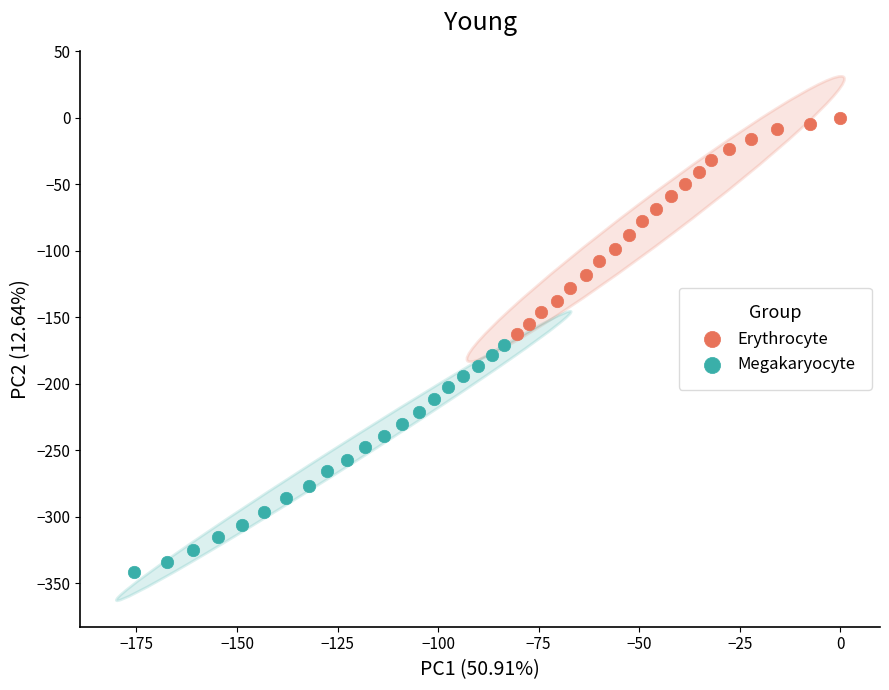

Which series contains the highest Y value?

Erythrocyte